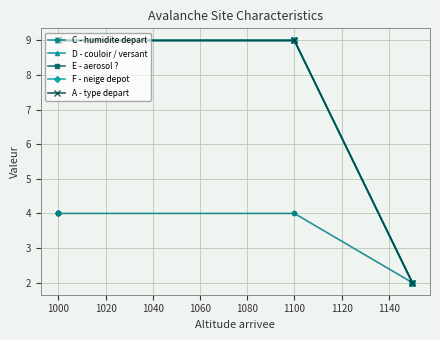

Which has a higher value, 1000 or 1100?

1000